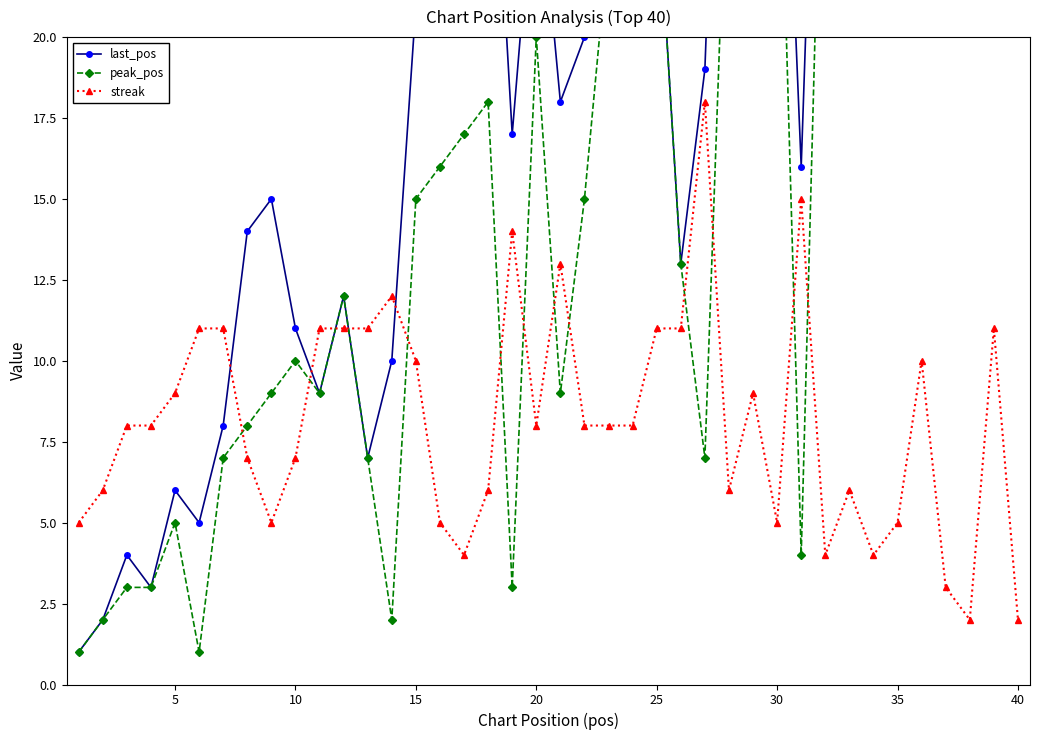

True or false: last_pos has more than 0 points higher than both neighbors.

True